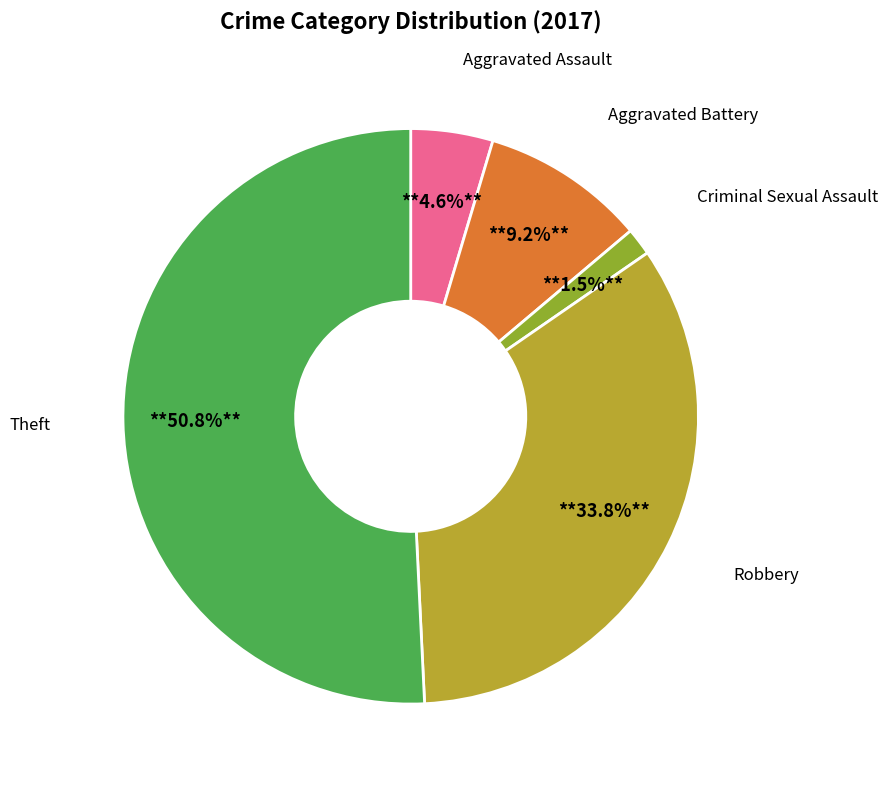

Is there a majority slice in this chart?

Yes